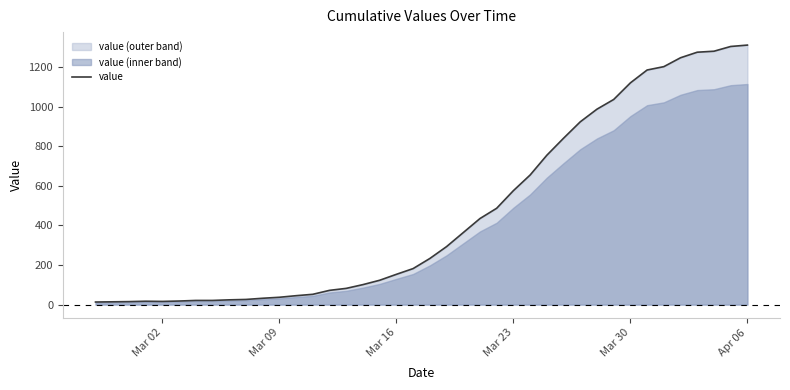

True or false: the data shows 13 at Mar 02.

True